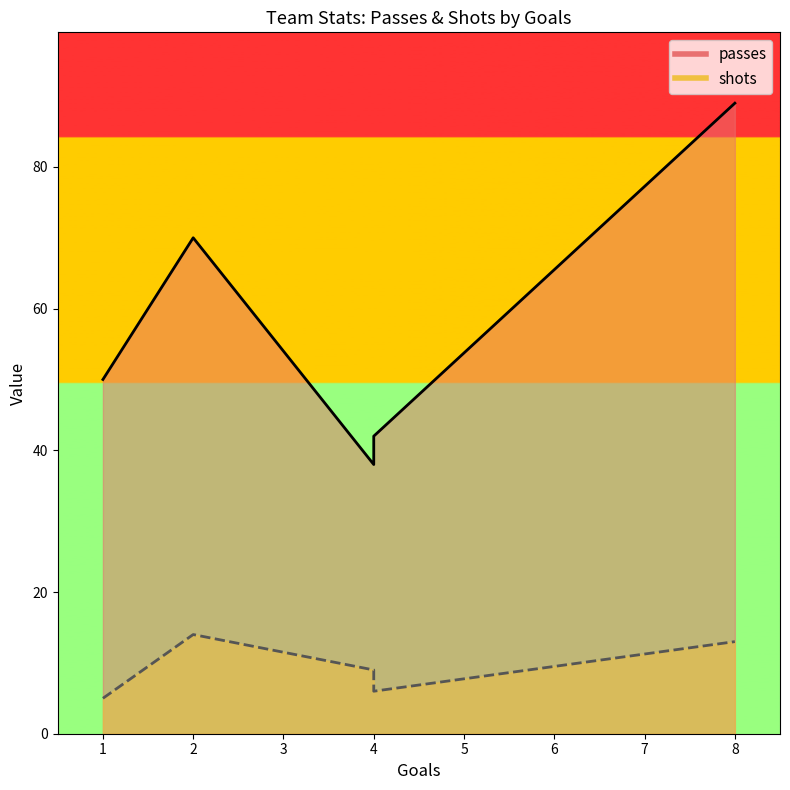

At which category is the sum across all series the highest?

8